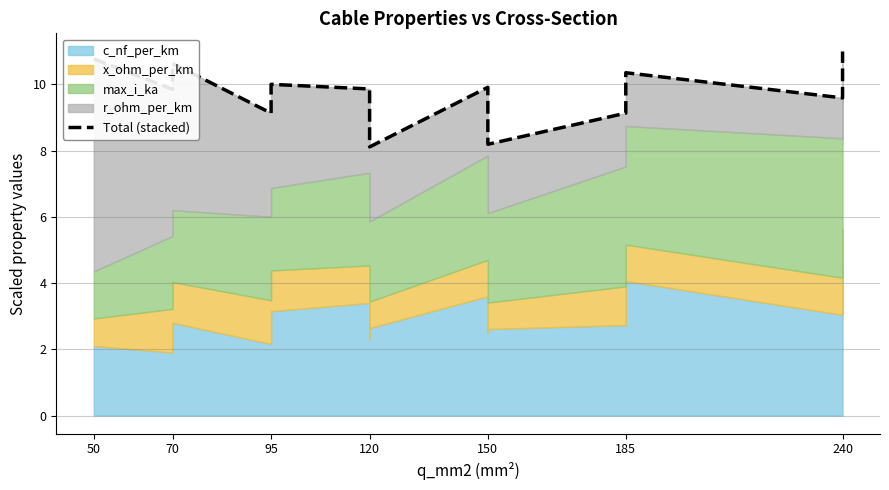

Count the number of values greater than 9.

11